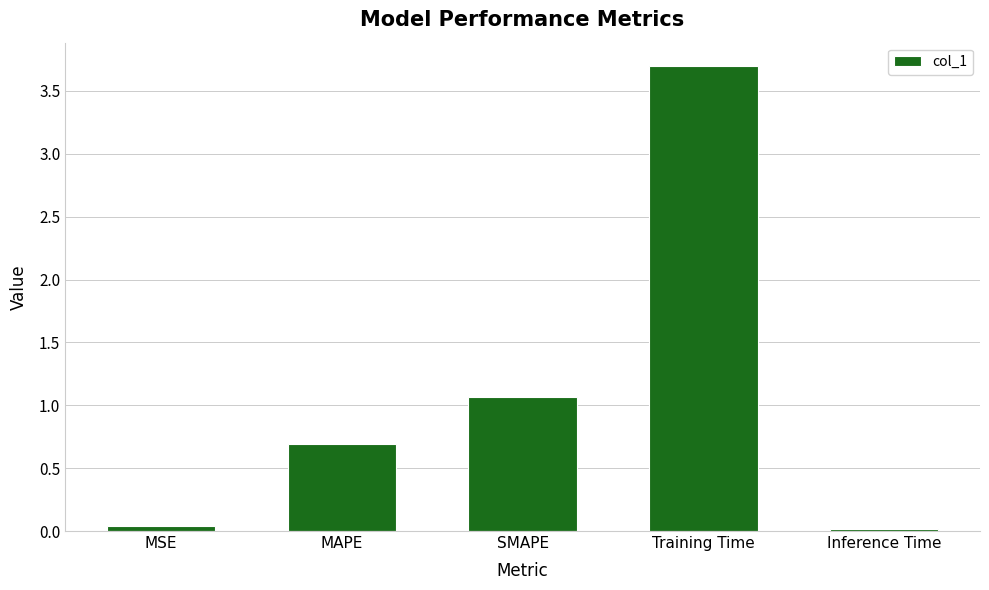

What is the label of the 1st bar from the left?

MSE